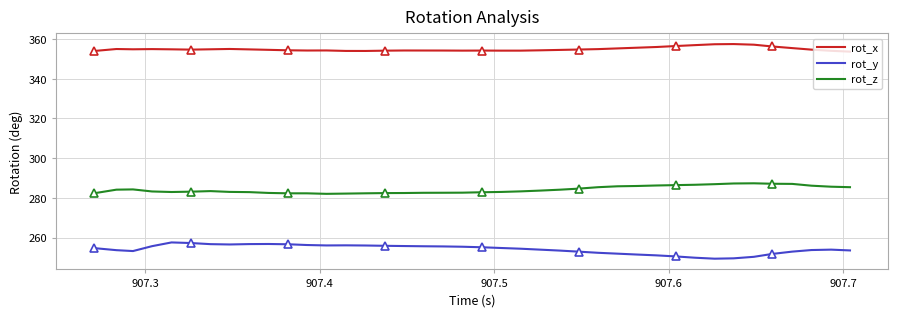

True or false: rot_z and rot_y cross at least once.

False